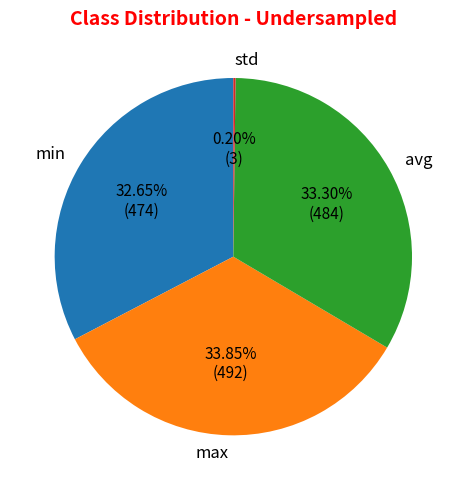

Which category has the biggest portion of the pie?

max